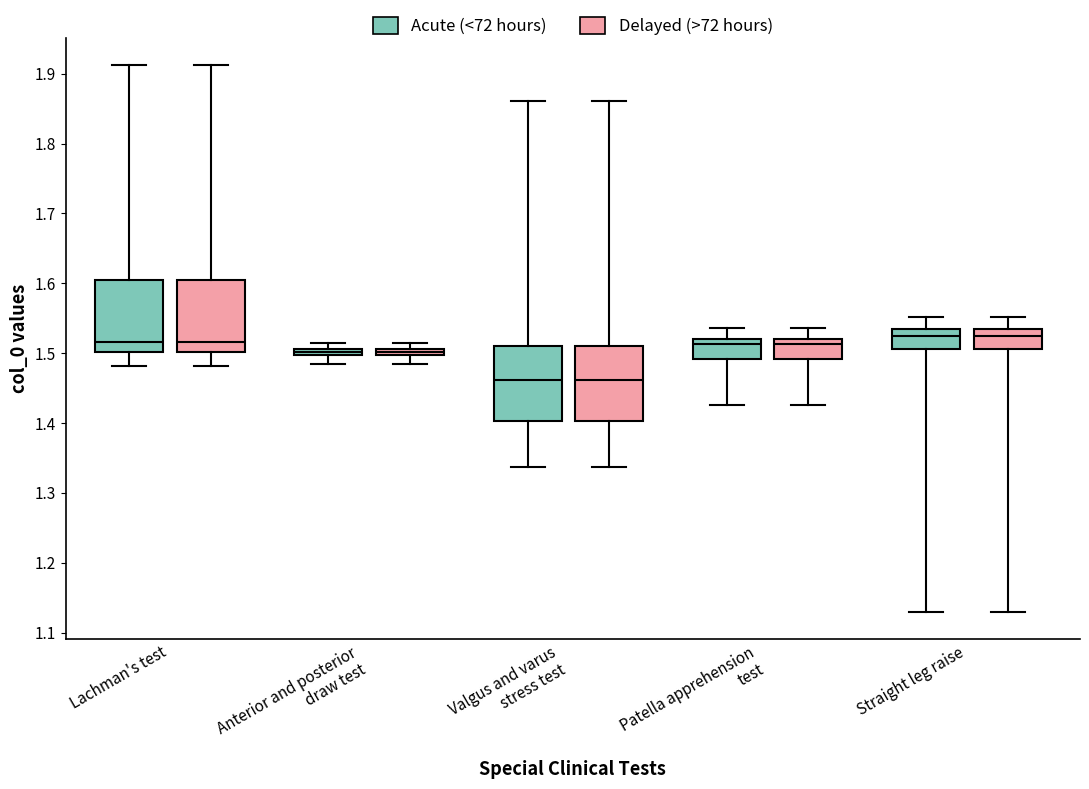

Where does the upper whisker of the box for Valgus and varus stress test (Delayed (>72 hours)) end on the y-axis? The values are not printed on the chart, so give them approximately, as read against the axis.

1.86